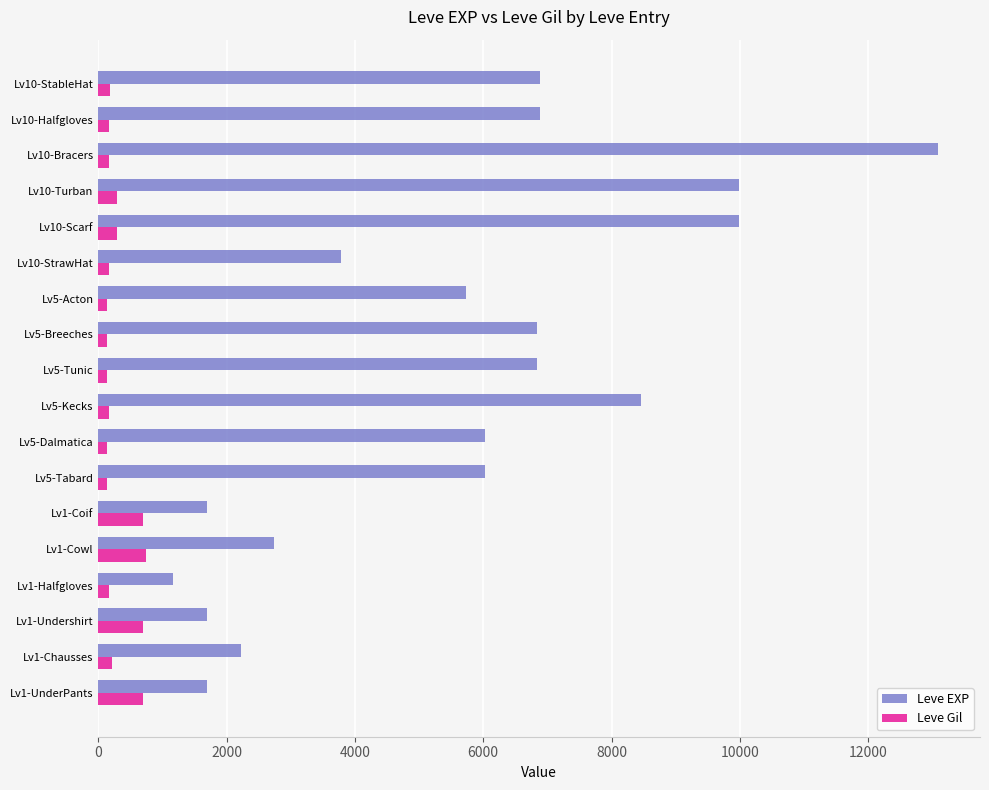

Which series has the widest spread of values?

Leve EXP